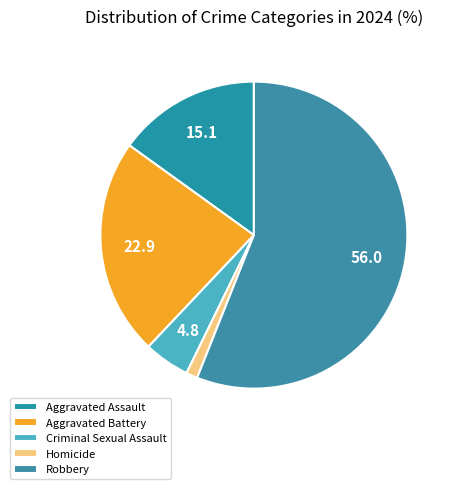

Do Robbery and Aggravated Battery together represent more than half of the pie?

Yes